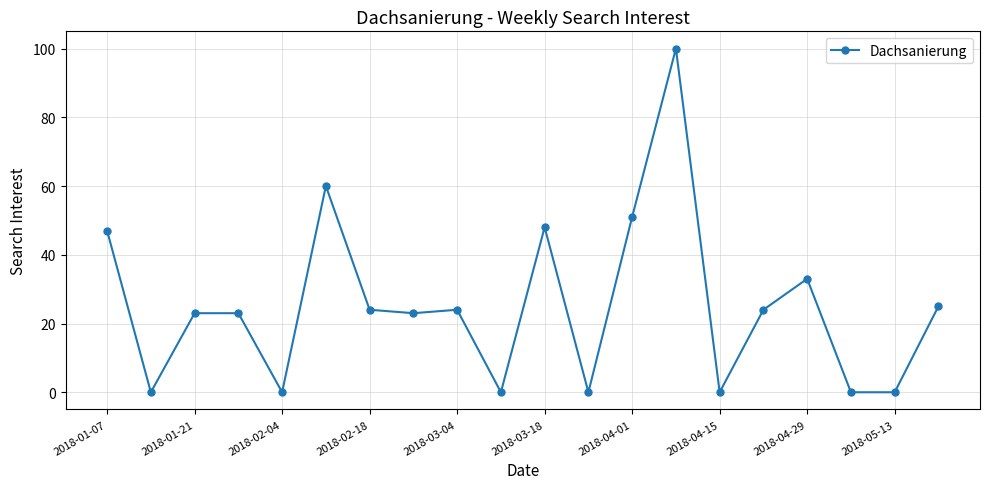

What is the greatest value displayed?

100